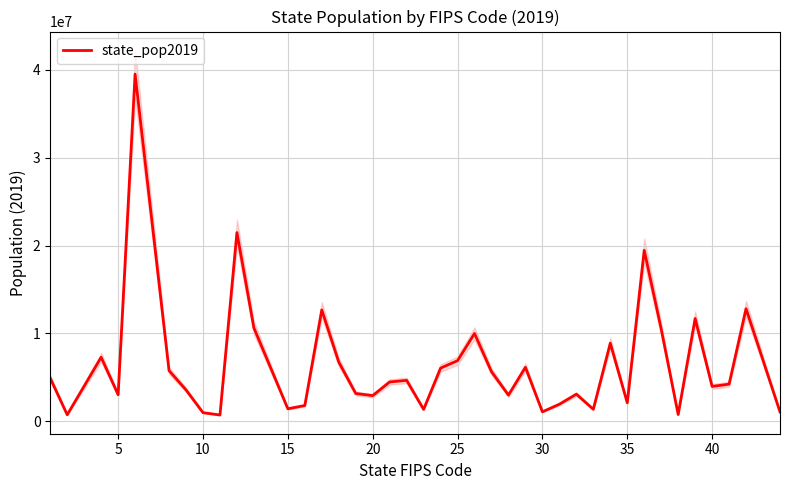

The chart shows a value of 4015507 at 32. True or false?

False